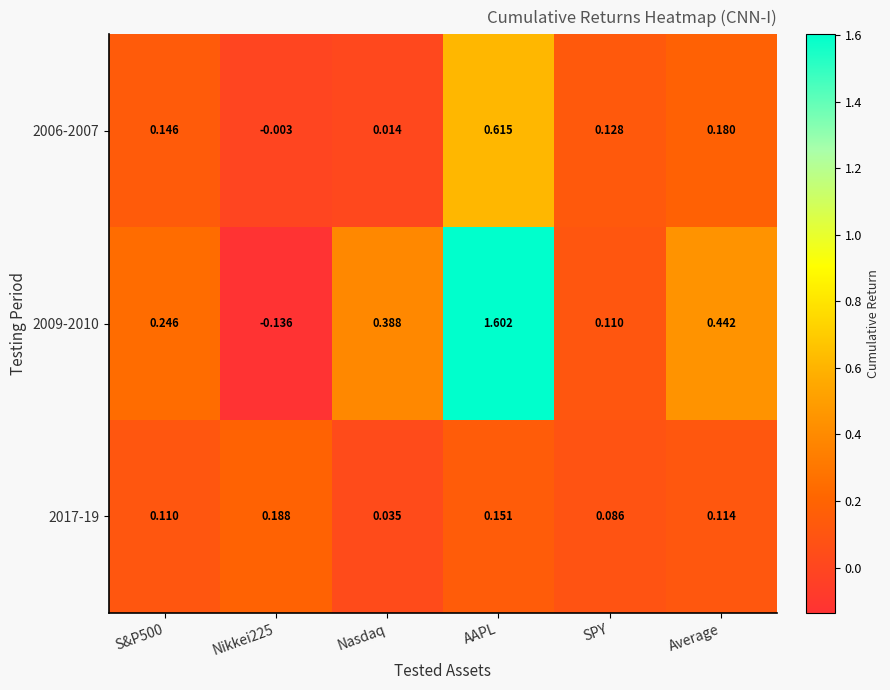

At which label is 2017-19 closest to 0?

Nasdaq